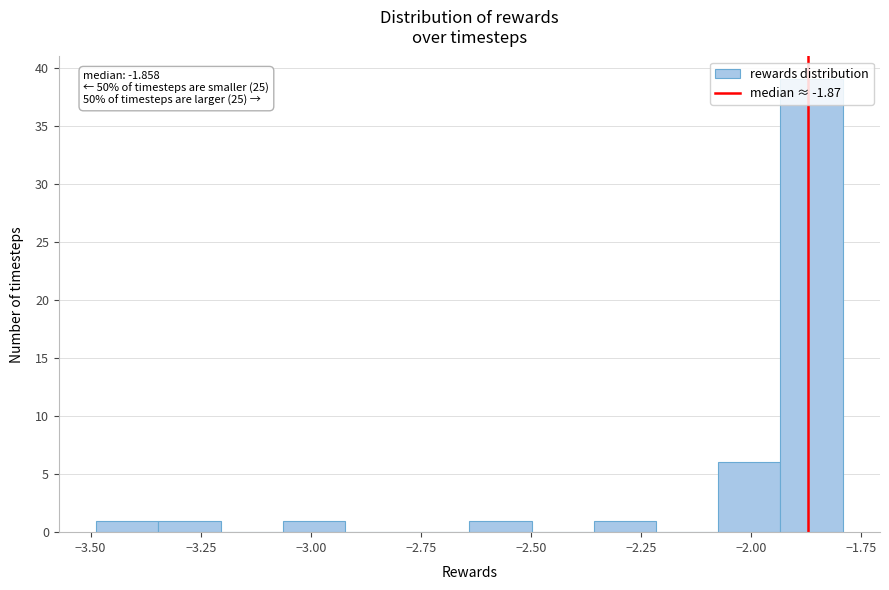

Around what value on the x-axis is the tallest bar? Give the approximate position of its centre, as read against the axis.

-1.85